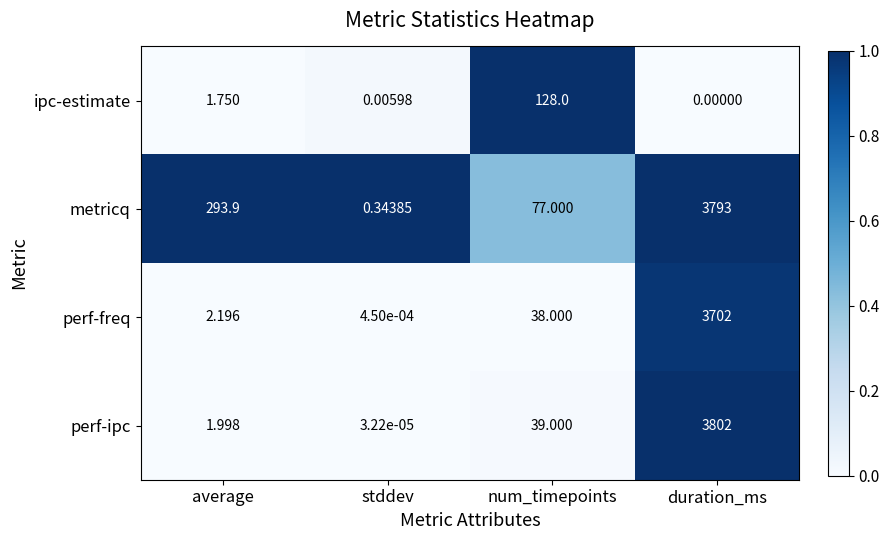

List the labels in order of metricq value, smallest first.

stddev, num_timepoints, average, duration_ms